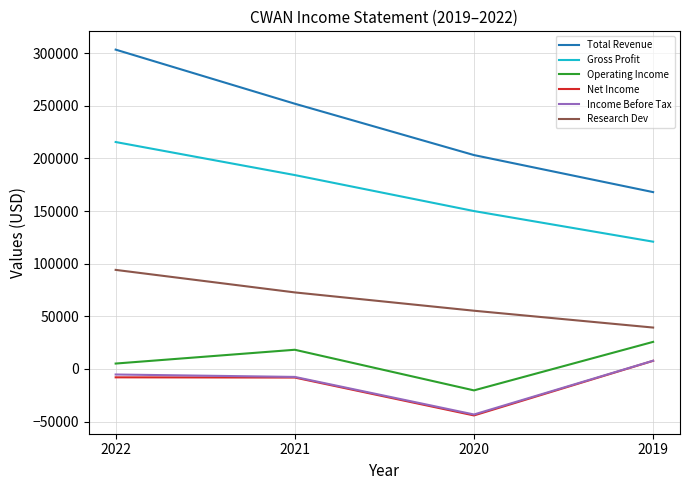

What are all the series names shown in the legend?

Total Revenue, Gross Profit, Operating Income, Net Income, Income Before Tax, Research Dev